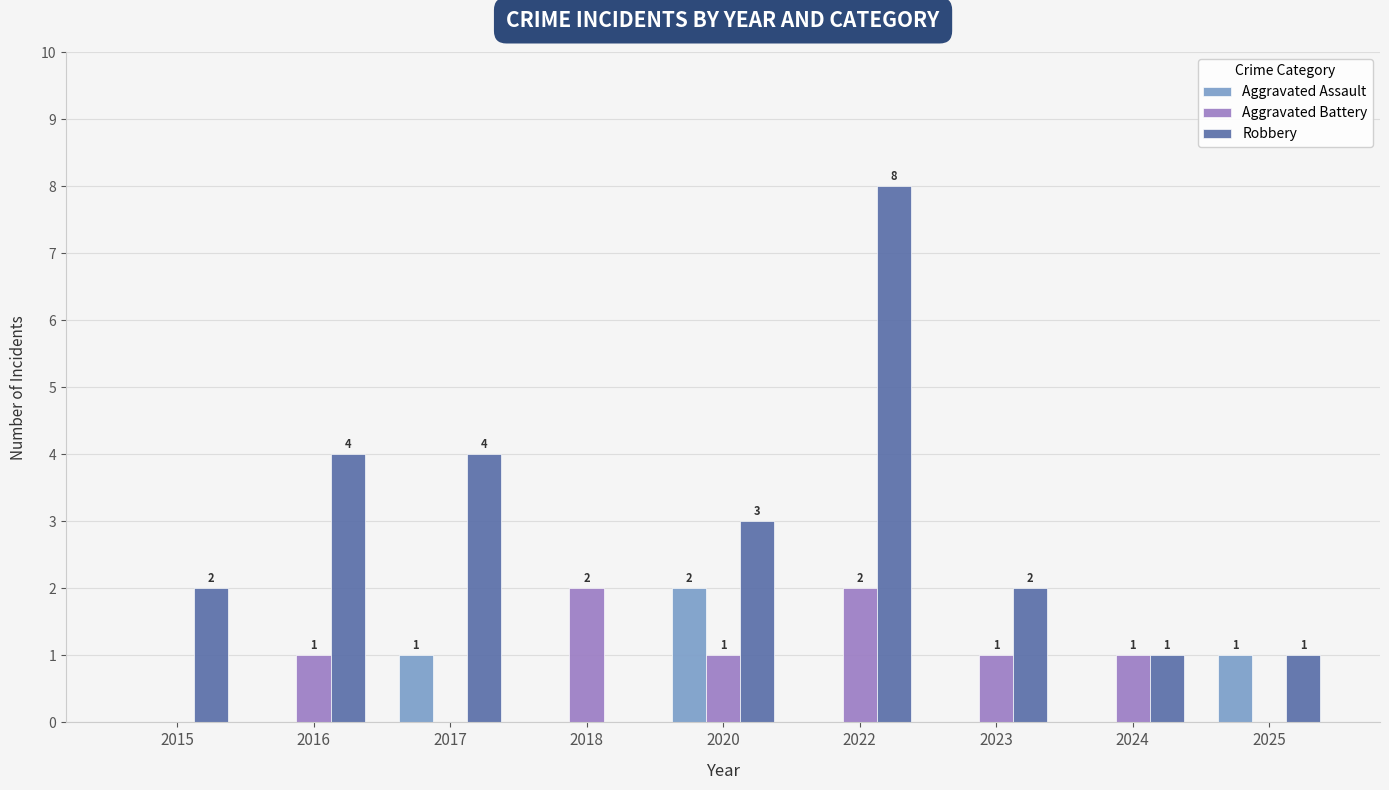

What is the sum of all Aggravated Battery values?

8